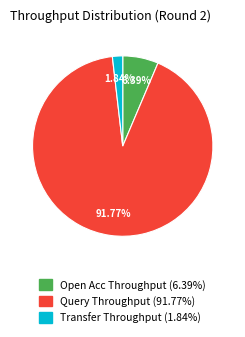

Rank the categories by value from highest to lowest.

Query Throughput, Open Acc Throughput, Transfer Throughput